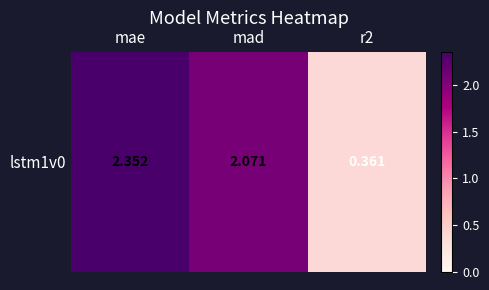

What is the difference between the values at mad and mae?

0.3